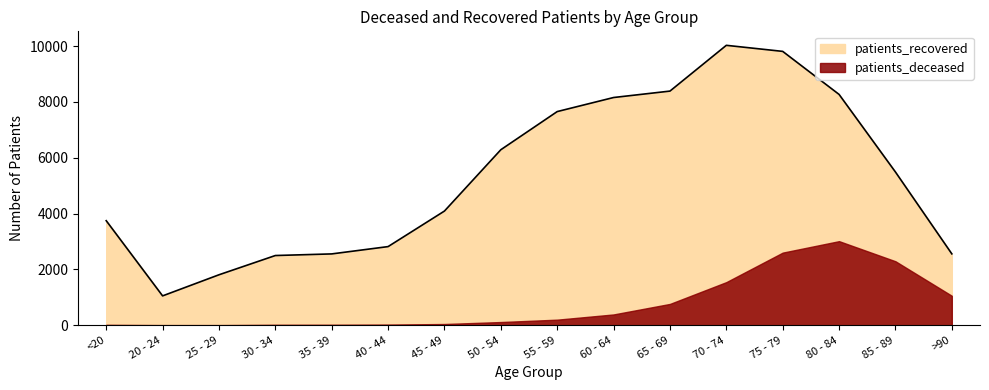

Does the chart have visible grid lines?

No